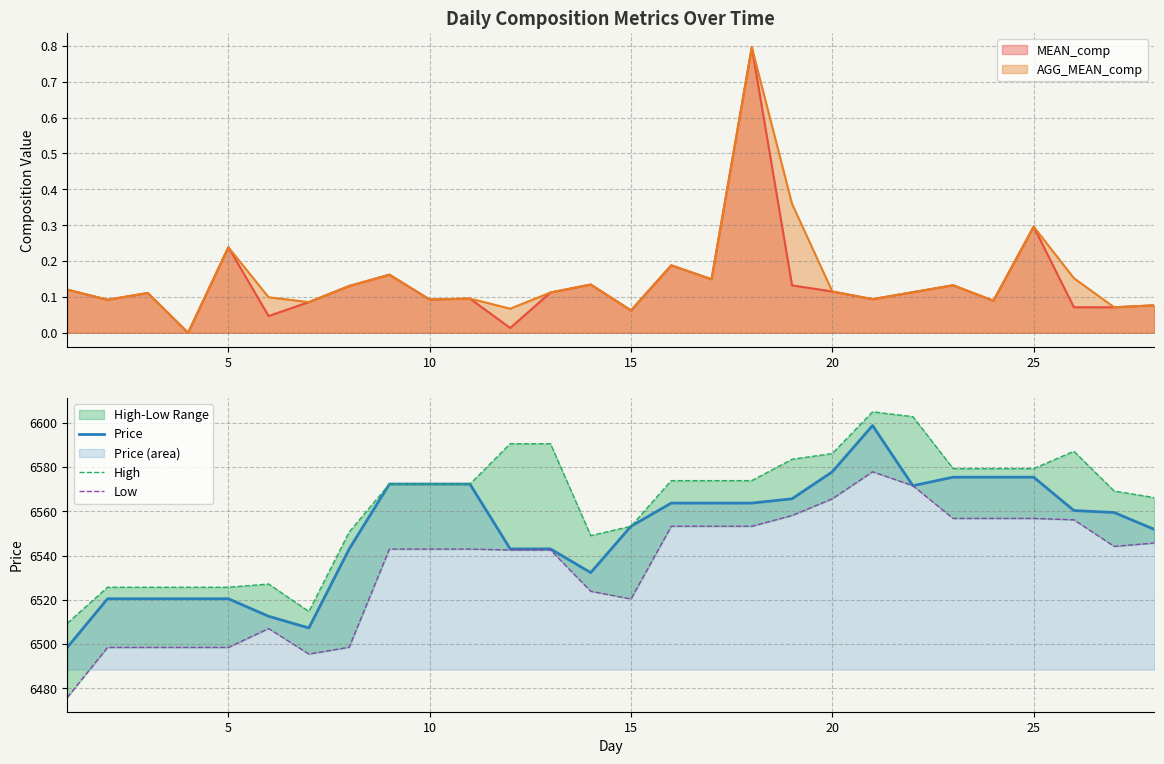

What is the maximum value for Price?

6598.7